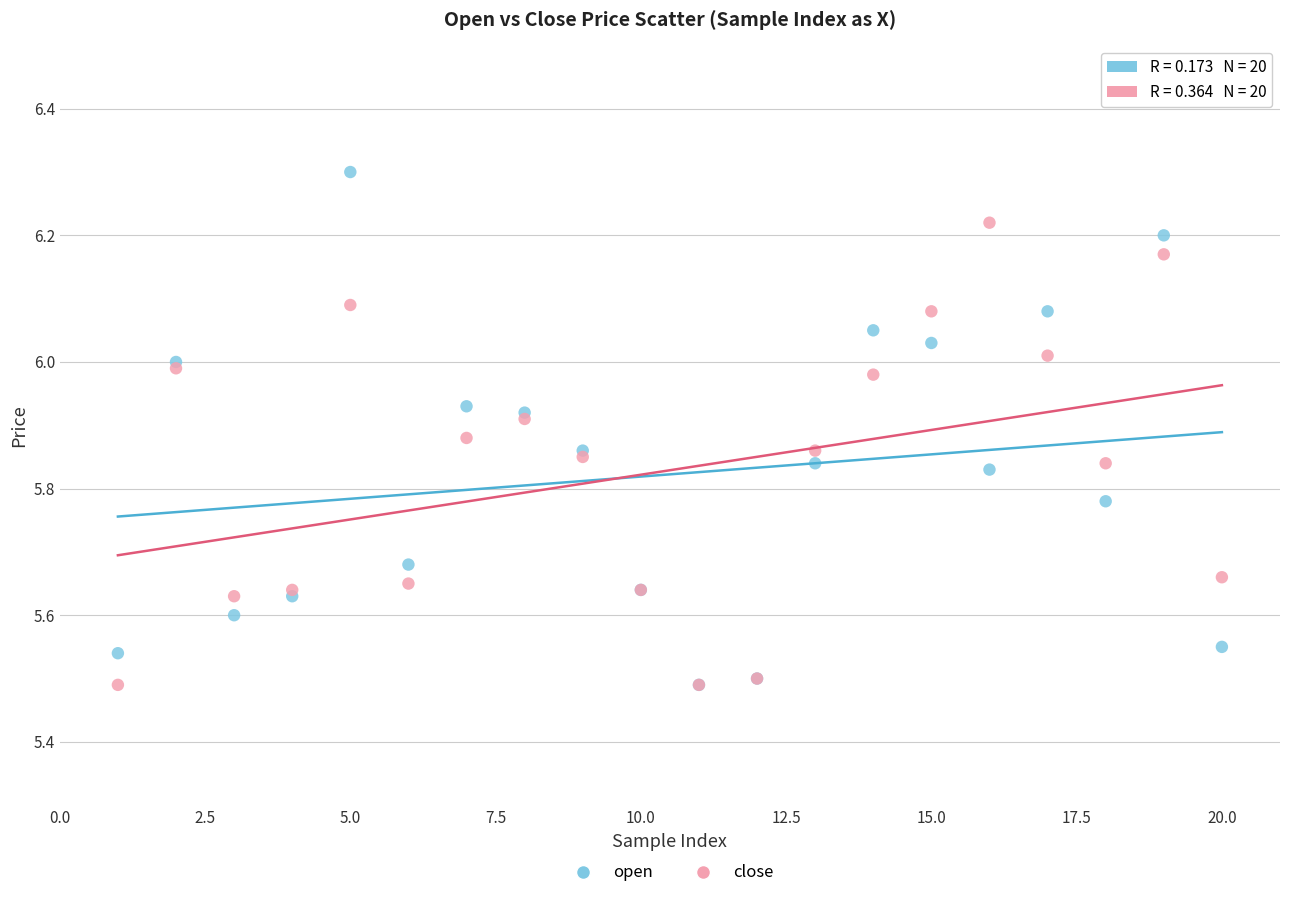

Which series reaches the maximum Y coordinate?

open